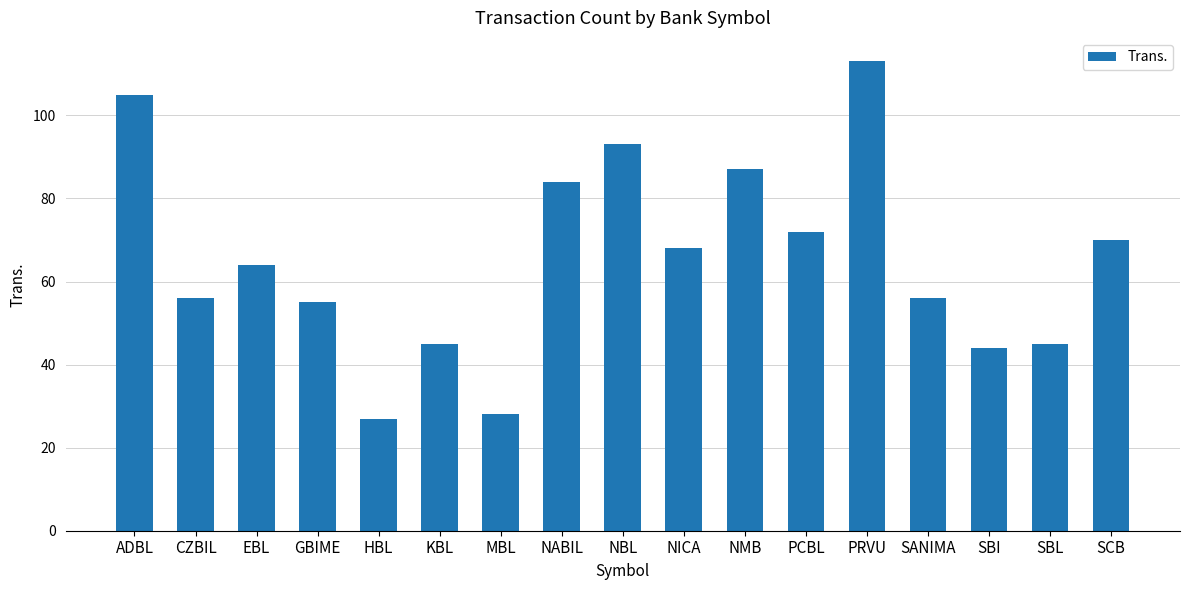

Are the bars horizontal?

No